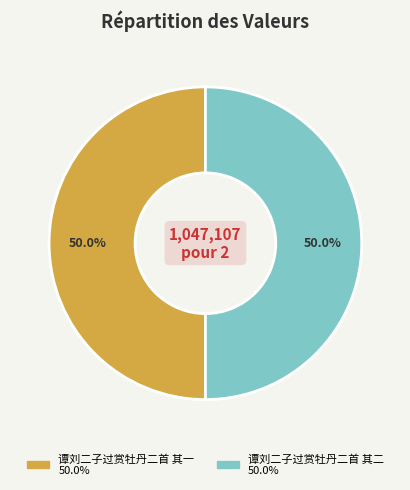

To the nearest percent, what is the average slice percentage?

50%